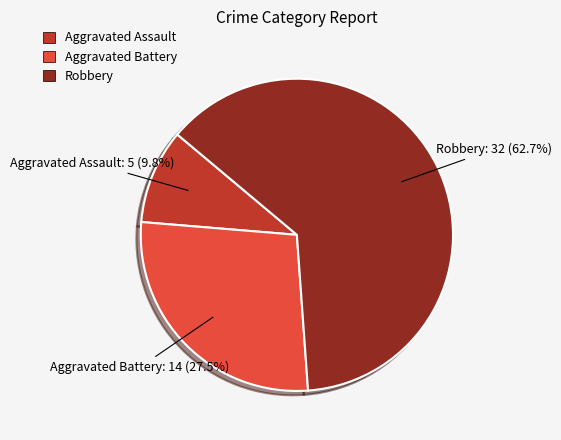

What percentage is the Robbery slice, to the nearest percent?

63%